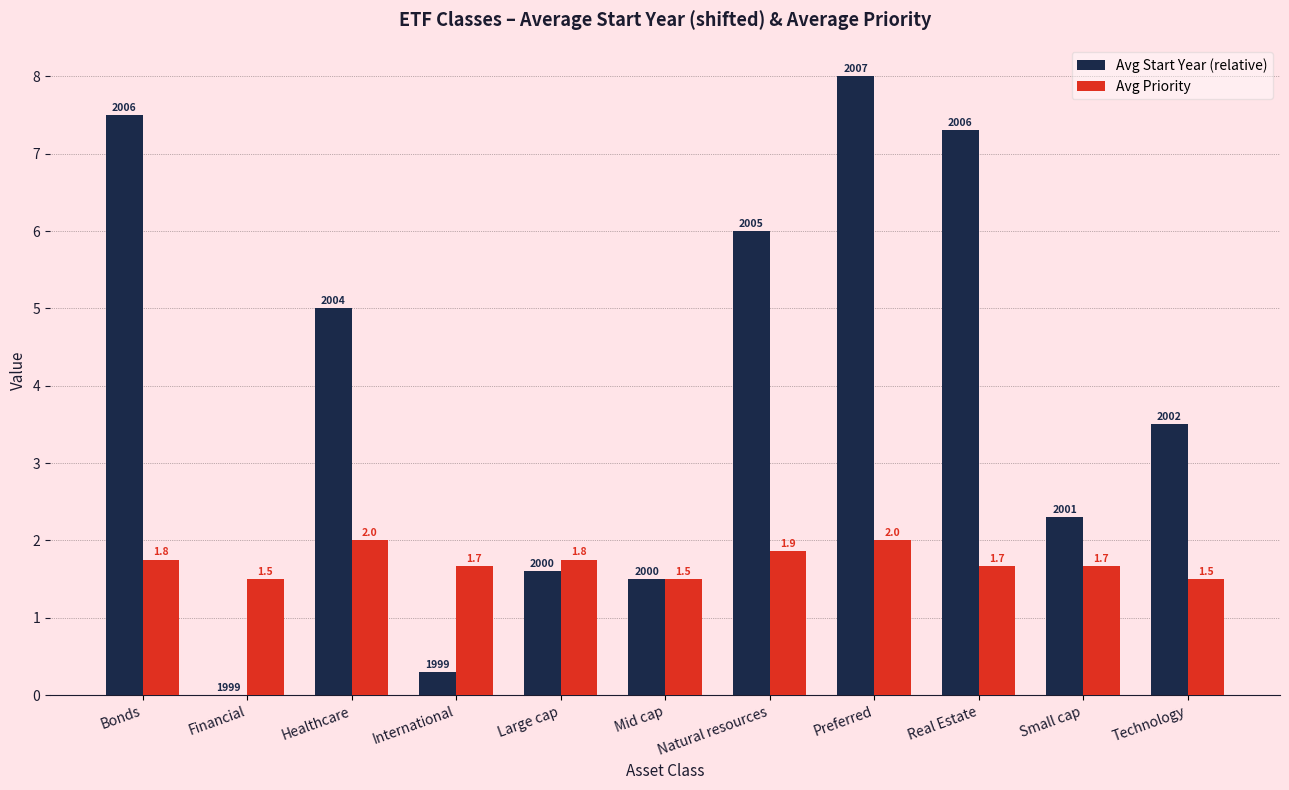

At which category is the sum across all series the highest?

Preferred